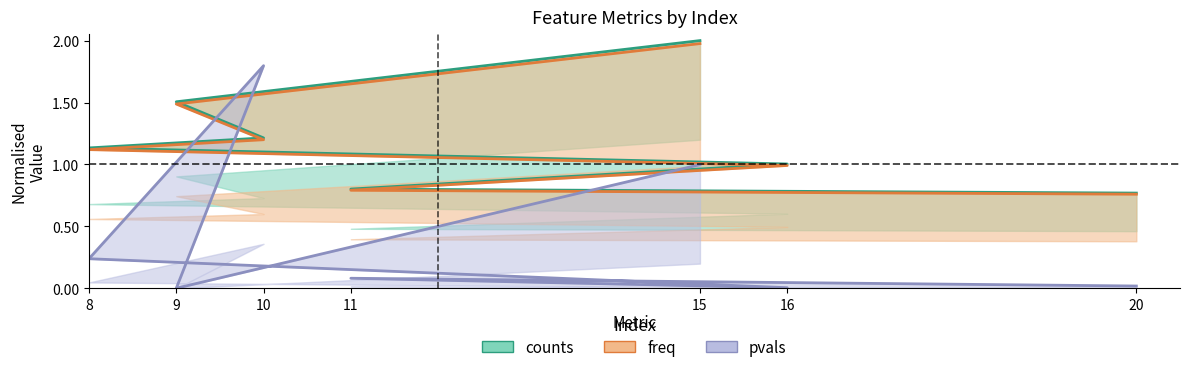

What is the difference between the highest and lowest values at 9?

1.5